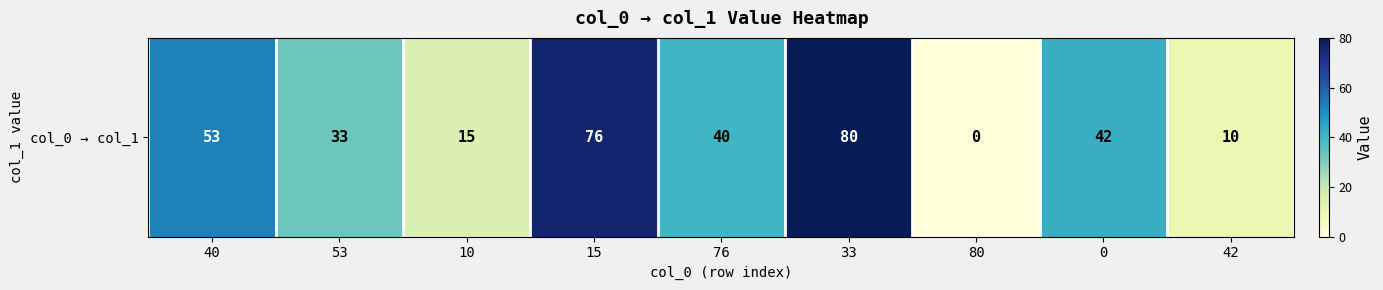

How many values are below 40?

4